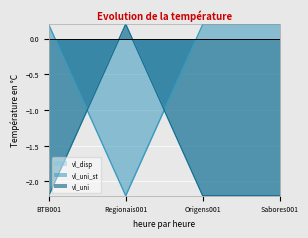

Which series has the widest spread of values?

vl_uni